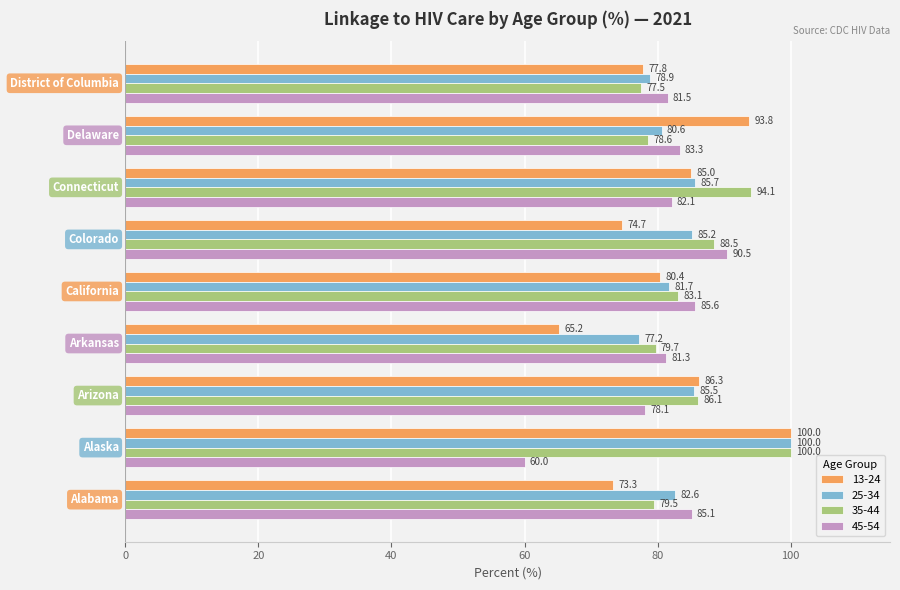

Which series has the largest total across all categories?

35-44